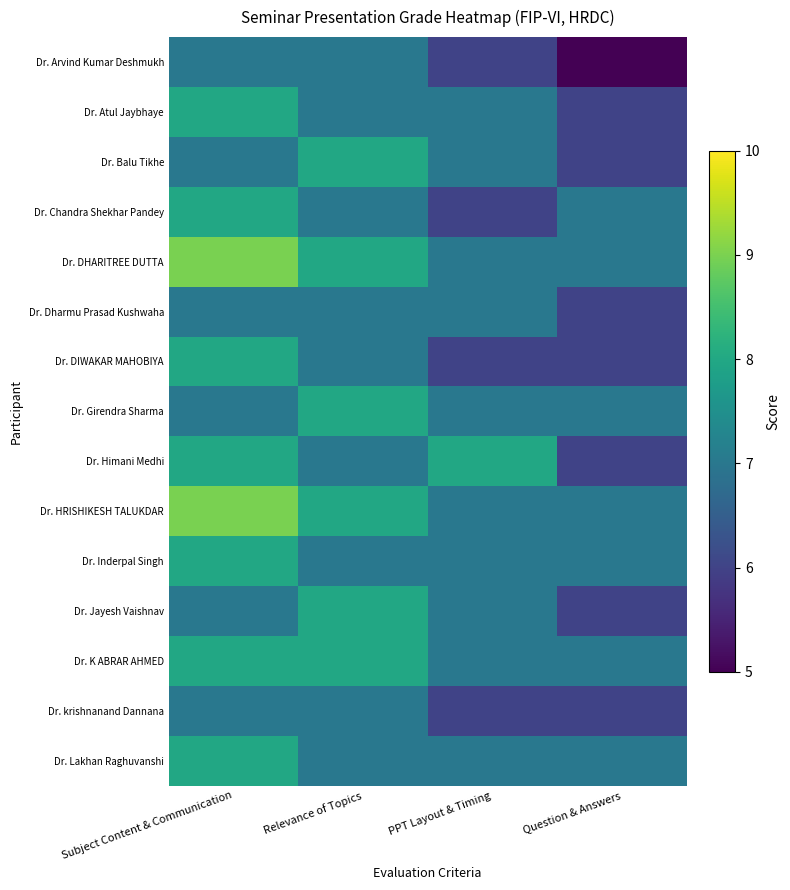

Rank the series at Relevance of Topics from lowest to highest value.

Dr. Arvind Kumar Deshmukh, Dr. Atul Jaybhaye, Dr. Chandra Shekhar Pandey, Dr. Dharmu Prasad Kushwaha, Dr. DIWAKAR MAHOBIYA, Dr. Himani Medhi, Dr. Inderpal Singh, Dr. krishnanand Dannana, Dr. Lakhan Raghuvanshi, Dr. Balu Tikhe, Dr. DHARITREE DUTTA, Dr. Girendra Sharma, Dr. HRISHIKESH TALUKDAR, Dr. Jayesh Vaishnav, Dr. K ABRAR AHMED